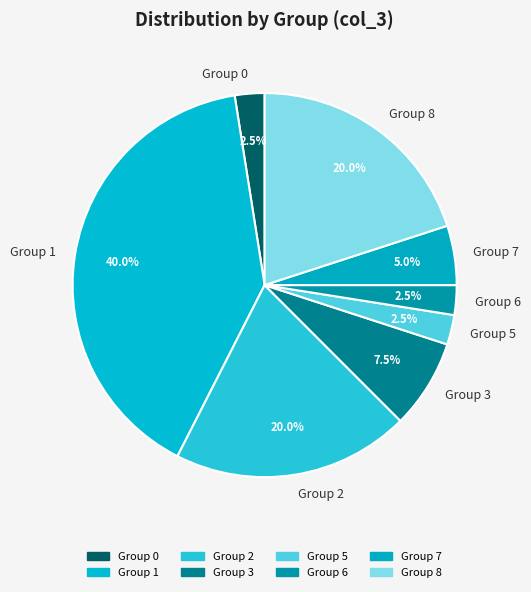

How many segments does this pie chart have?

8